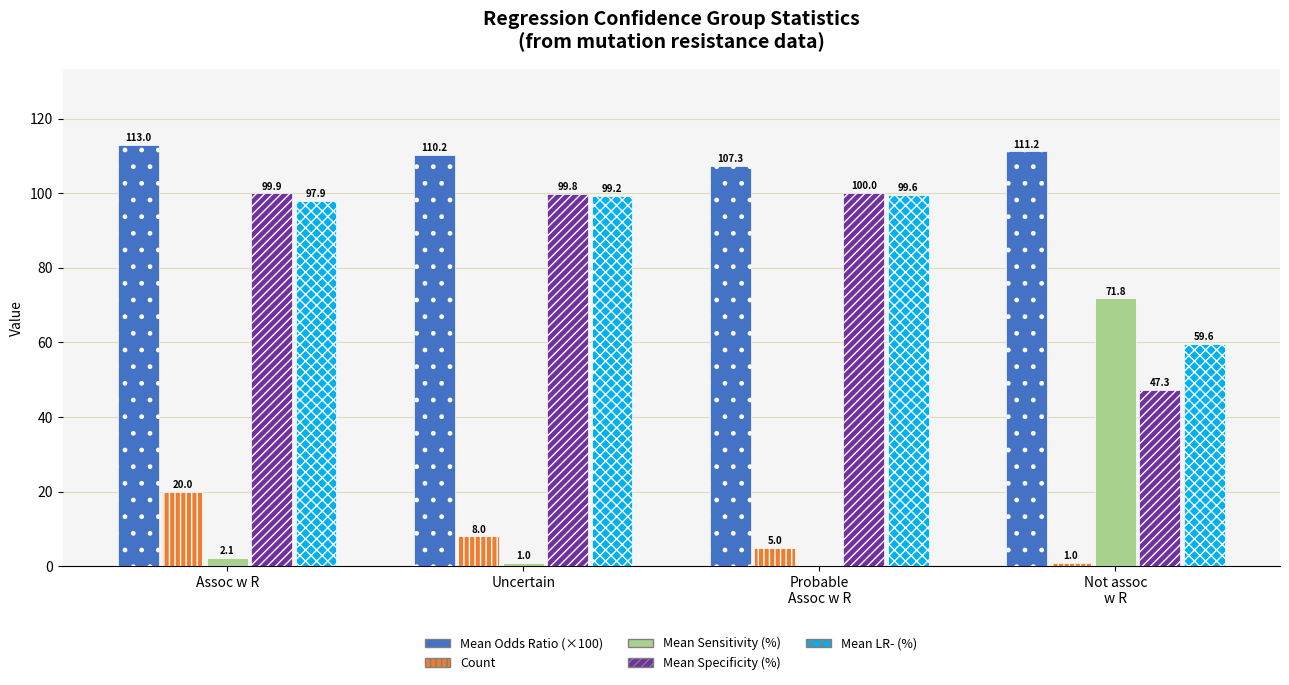

At which category is the sum across all series the highest?

Assoc w R